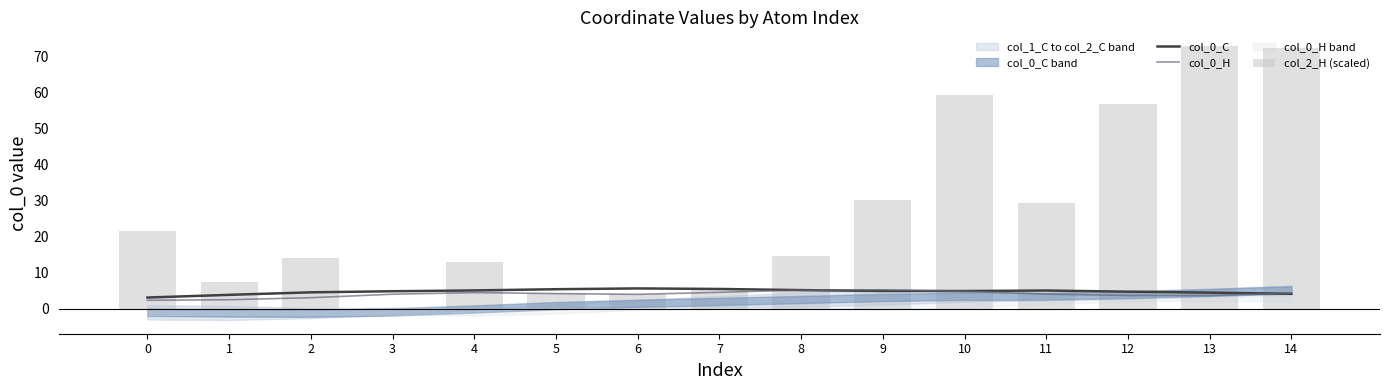

At which category is the sum across all series the highest?

13